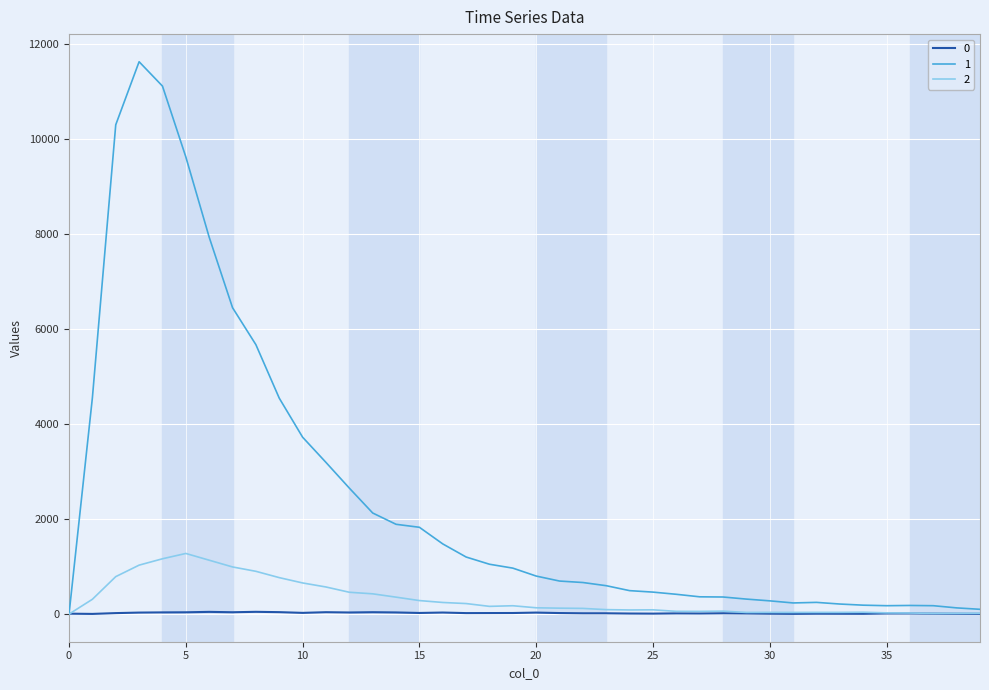

List the series in order of their peak value, lowest first.

0, 2, 1